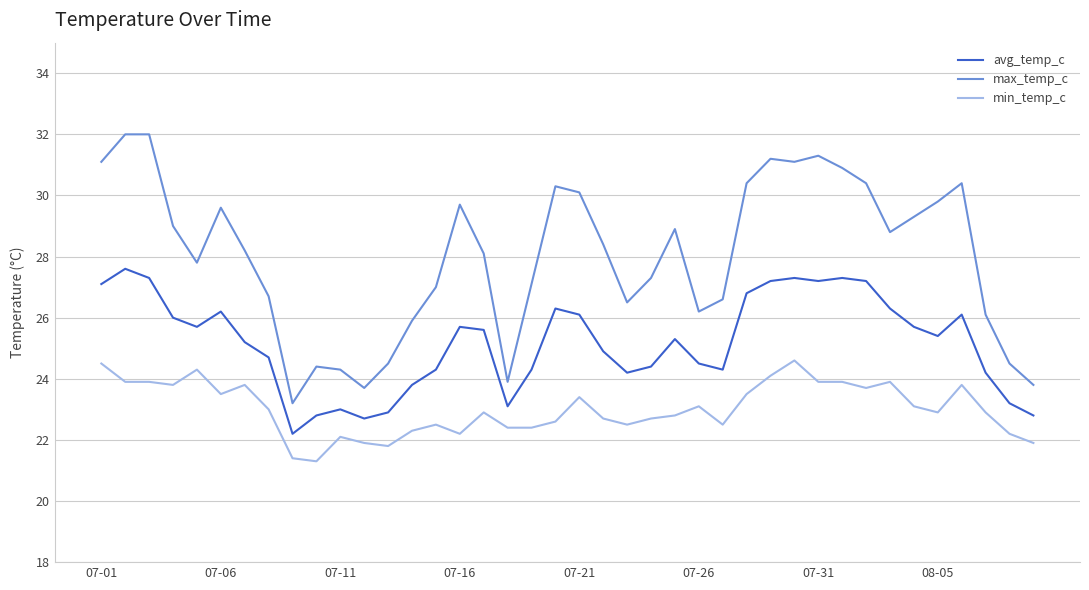

Which series has the widest spread of values?

max_temp_c